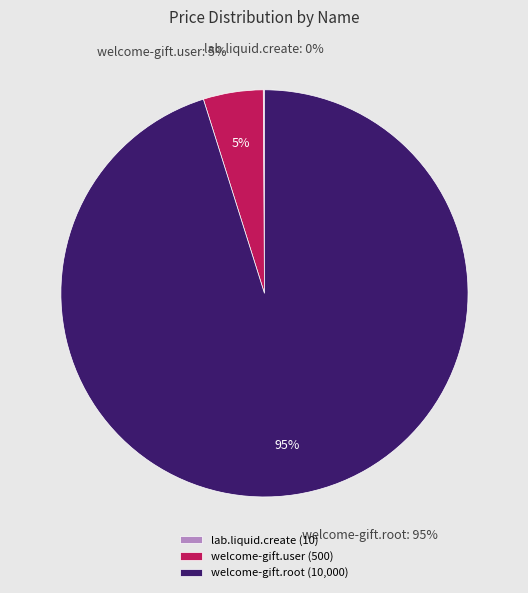

Between welcome-gift.user and welcome-gift.root, which is larger?

welcome-gift.root